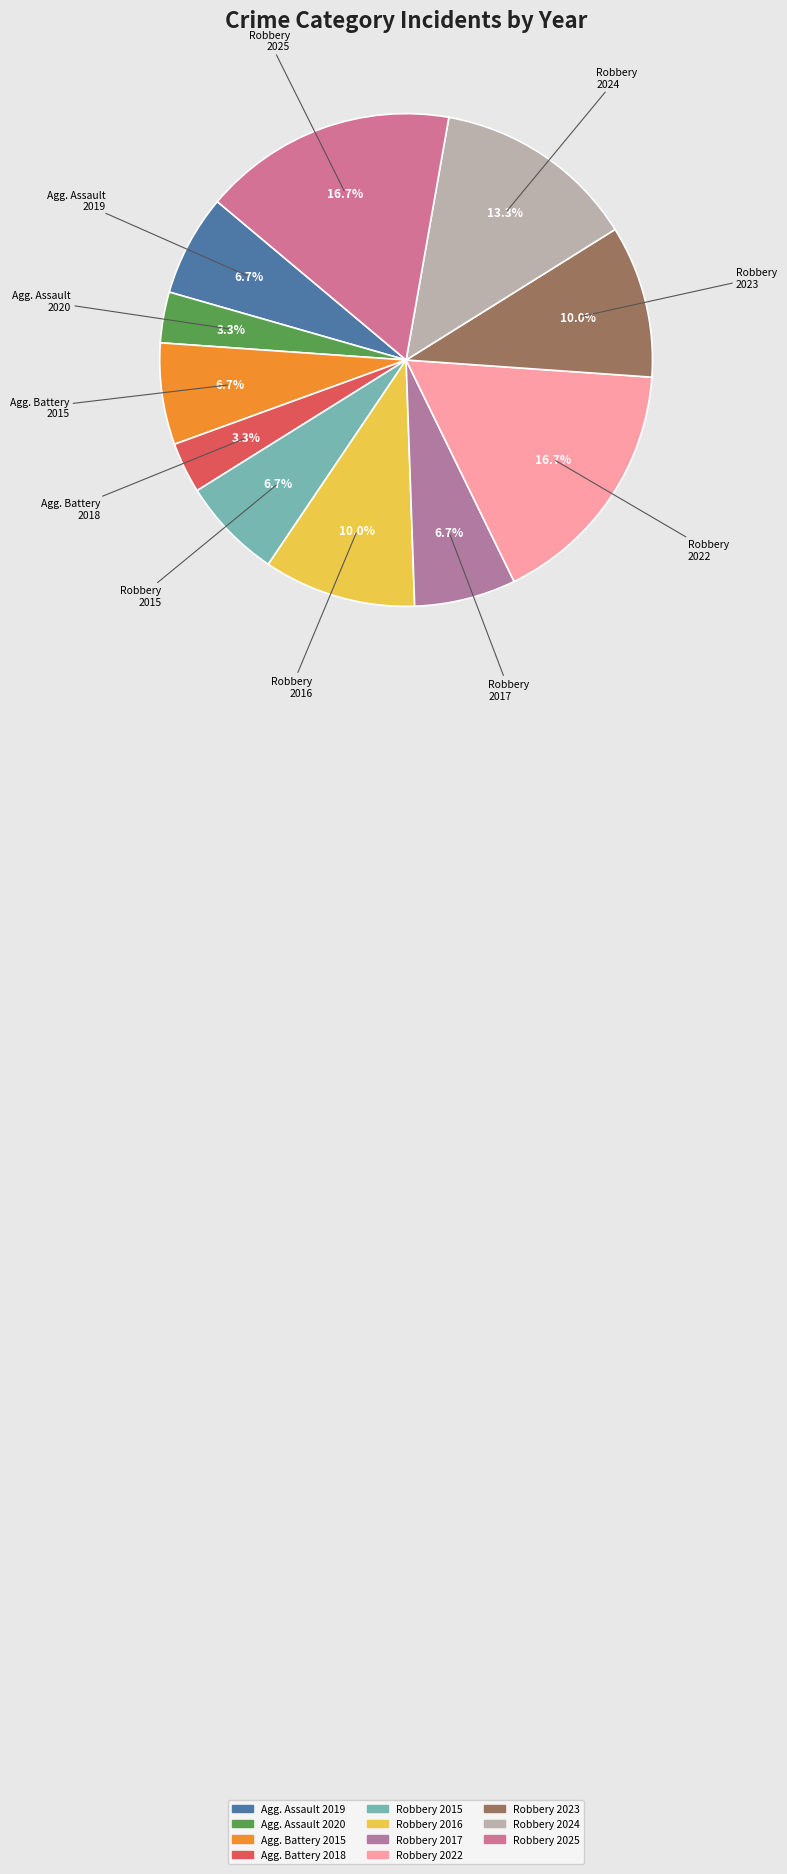

How many segments does this pie chart have?

11